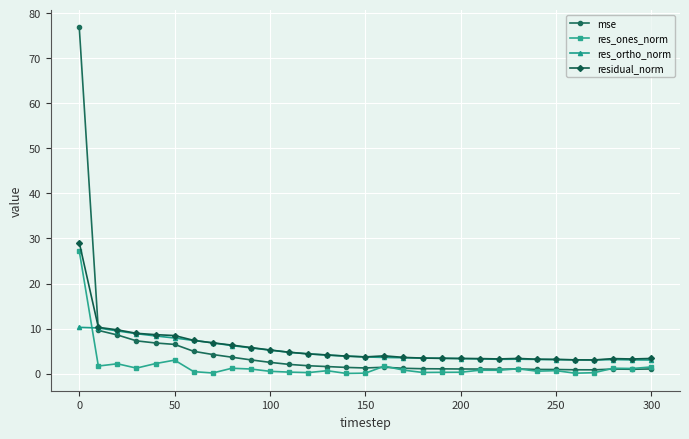

What are all the series names shown in the legend?

mse, res_ones_norm, res_ortho_norm, residual_norm